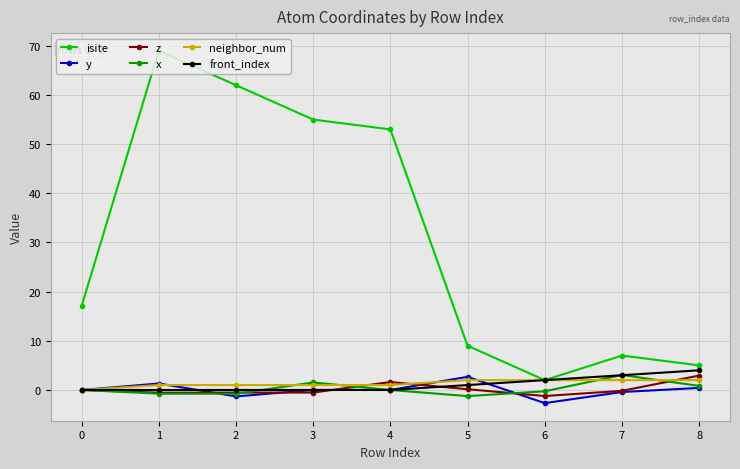

Count the number of categories in the chart.

9